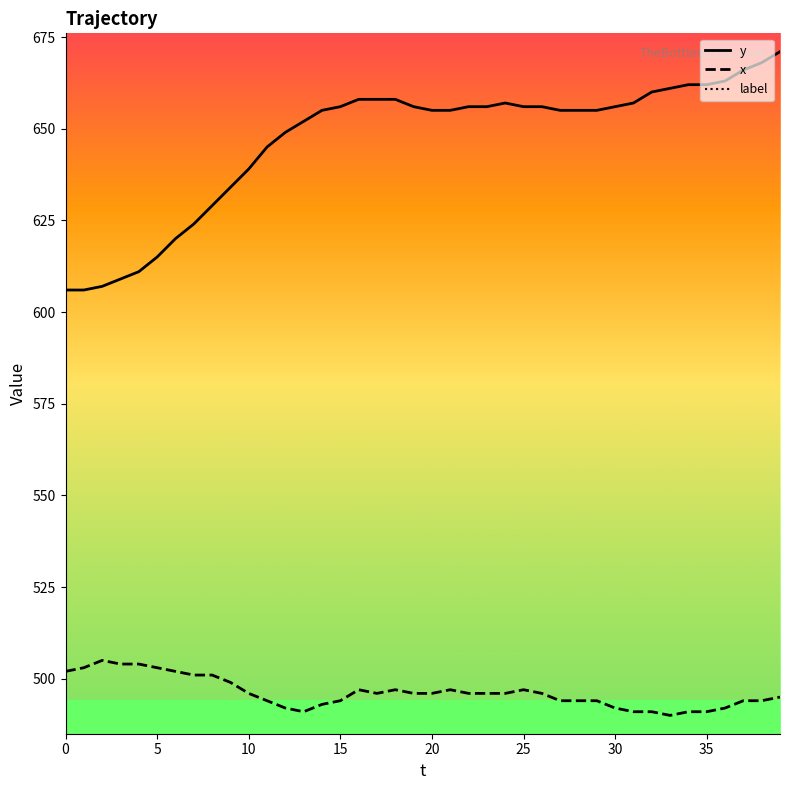

What is the lowest value of the y series?

606